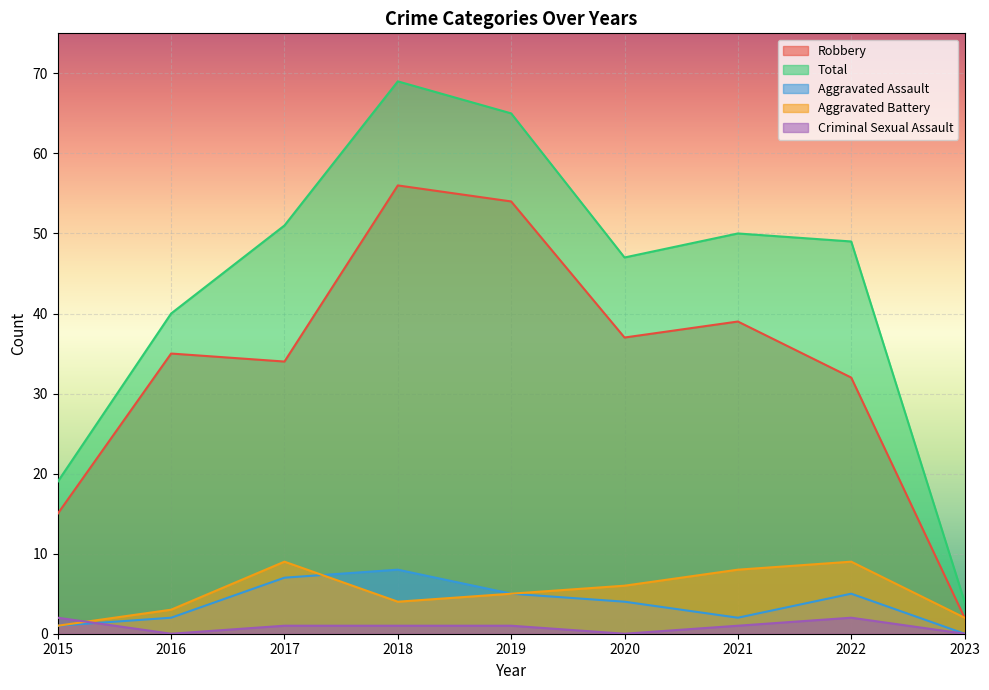

List the series in order of their peak value, lowest first.

Criminal Sexual Assault, Aggravated Assault, Aggravated Battery, Robbery, Total